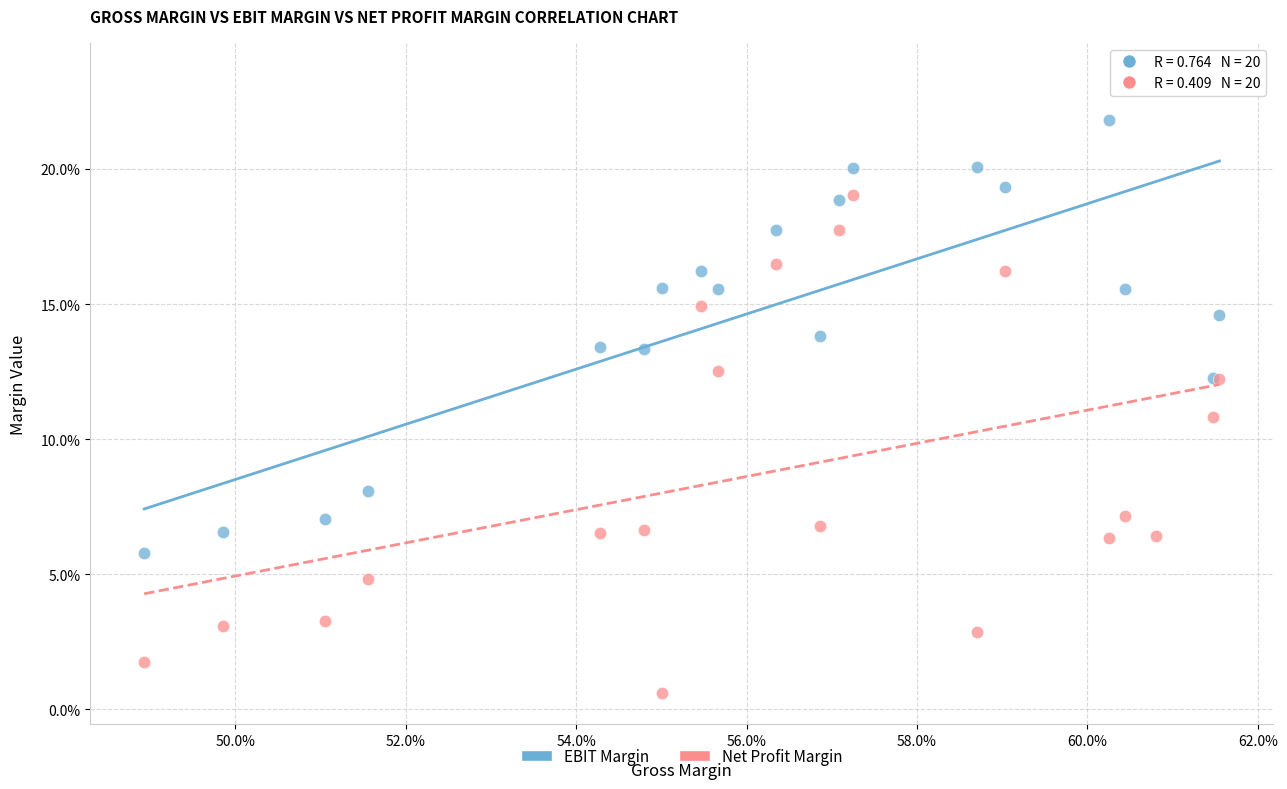

Which series contains the lowest Y value?

Net Profit Margin